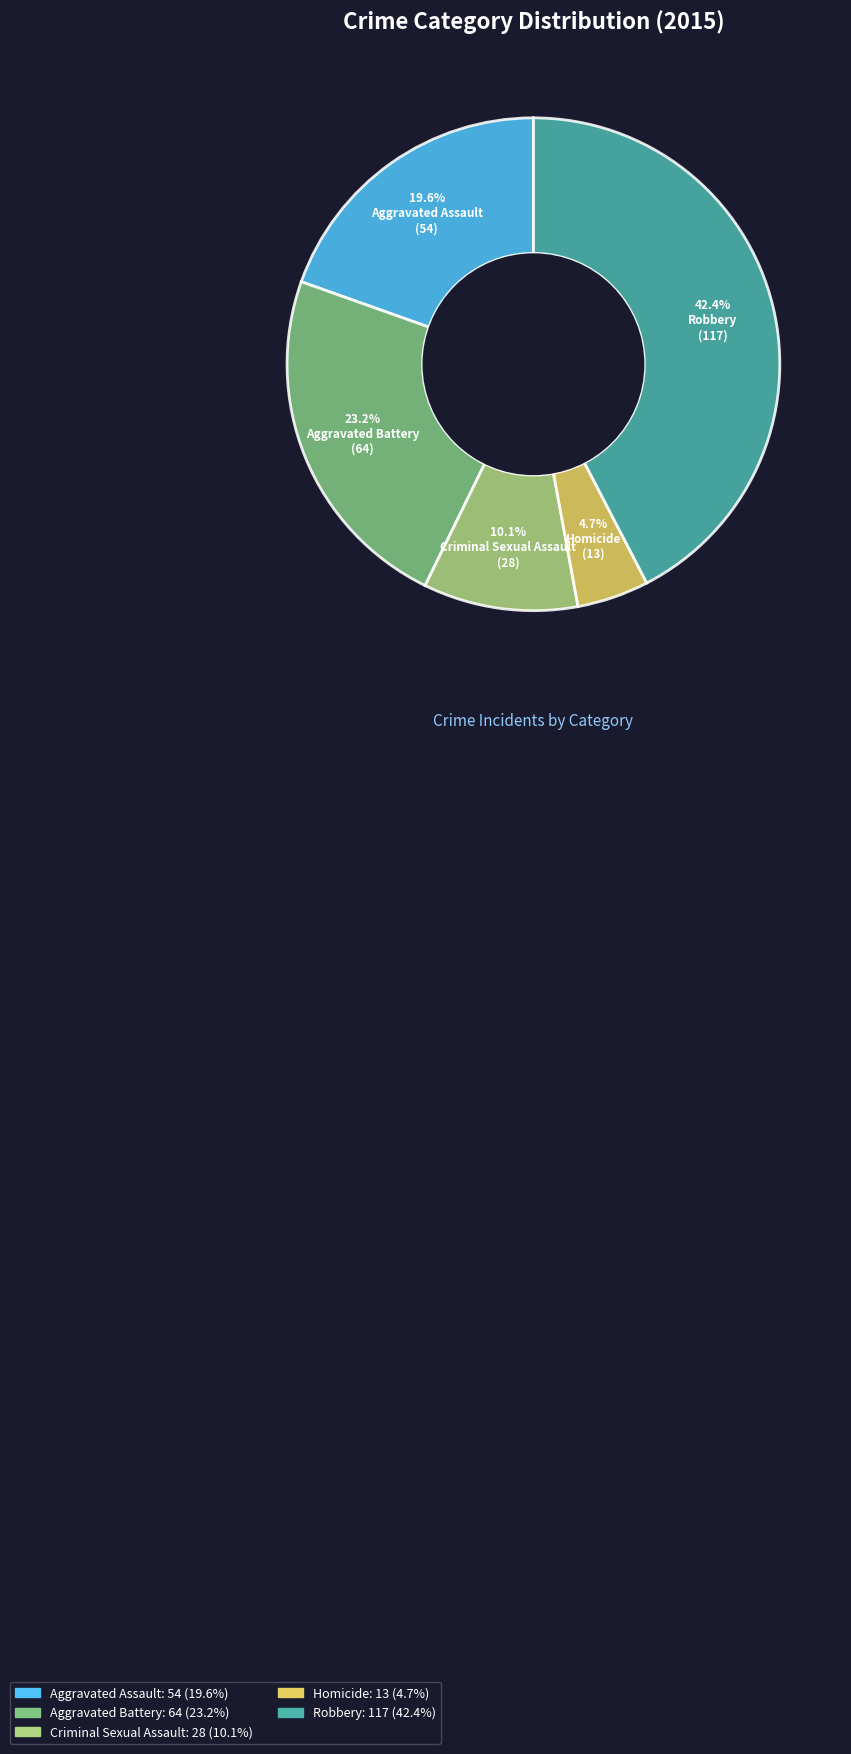

Rank the categories by value from highest to lowest.

Robbery, Aggravated Battery, Aggravated Assault, Criminal Sexual Assault, Homicide